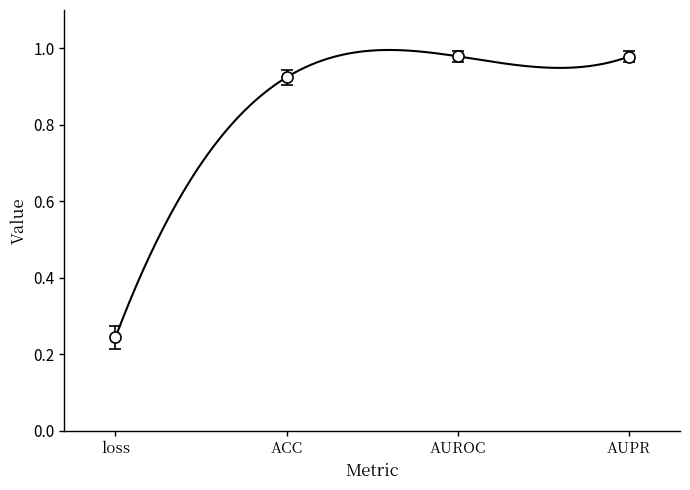

Which category has the lowest value across all series?

loss